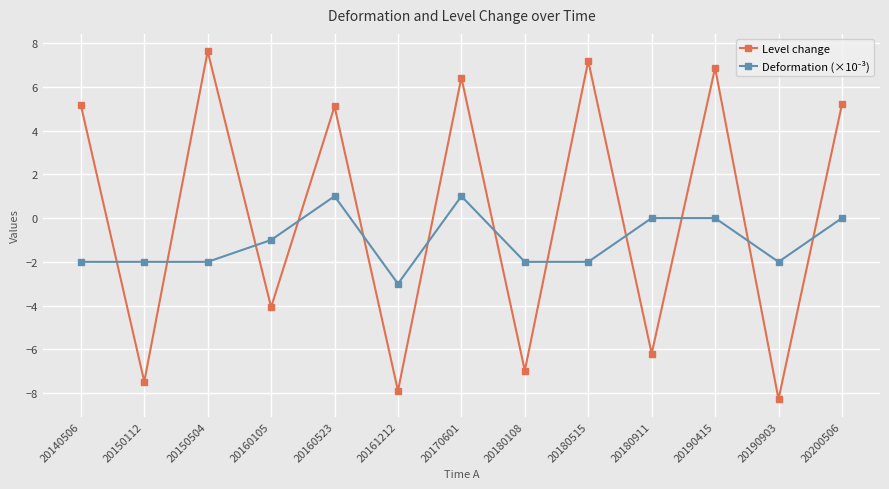

True or false: Level change has more than 2 interior local peaks.

True